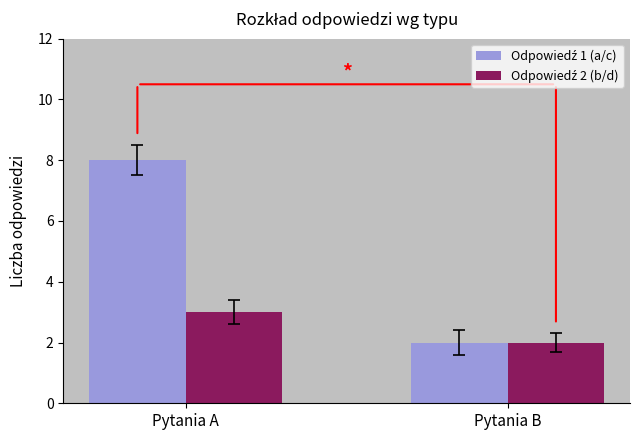

What is the total value across all series at Pytania A?

11